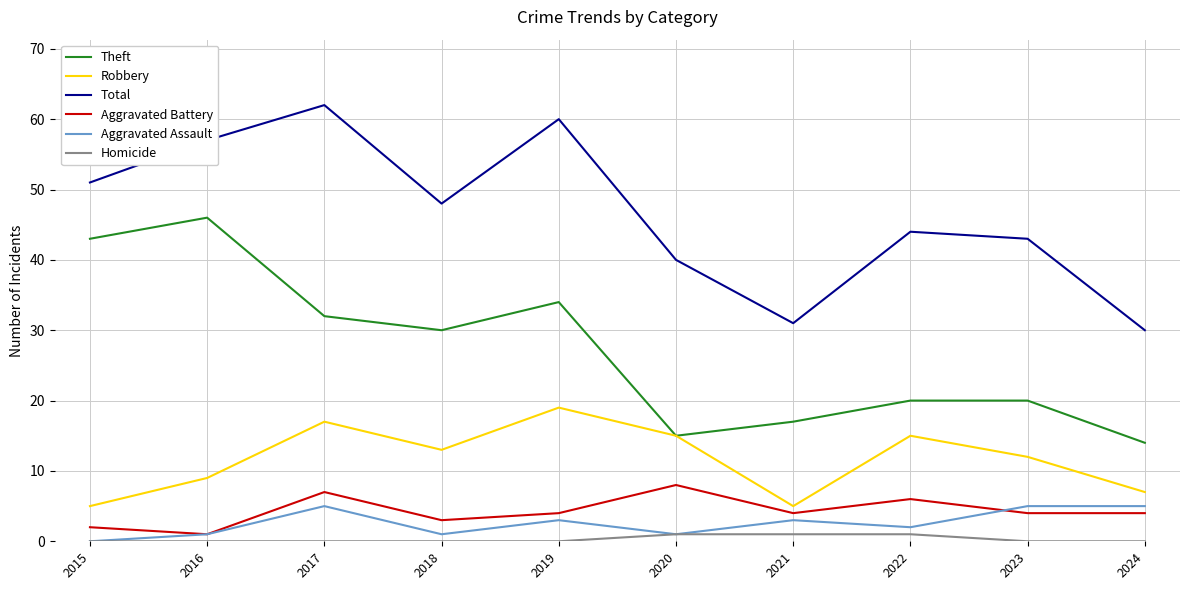

After their last crossing, which series has the higher values: Aggravated Battery or Aggravated Assault?

Aggravated Assault